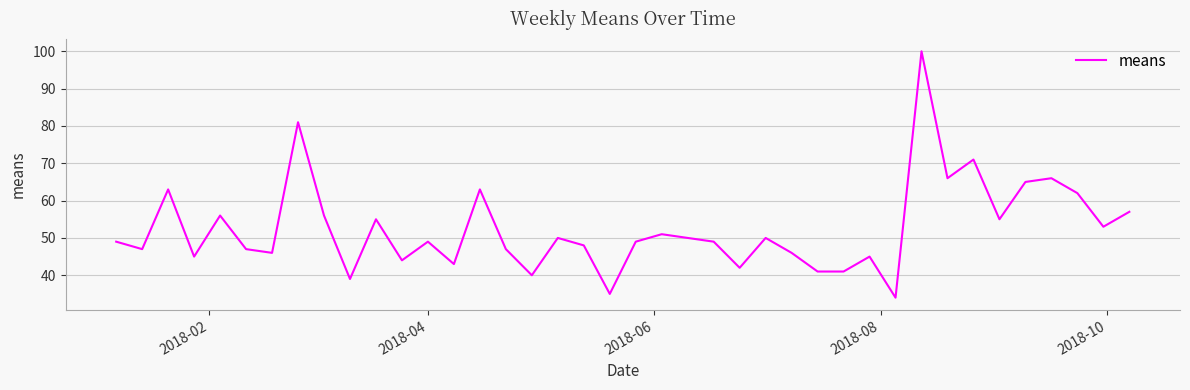

How many lines are shown in the chart?

1